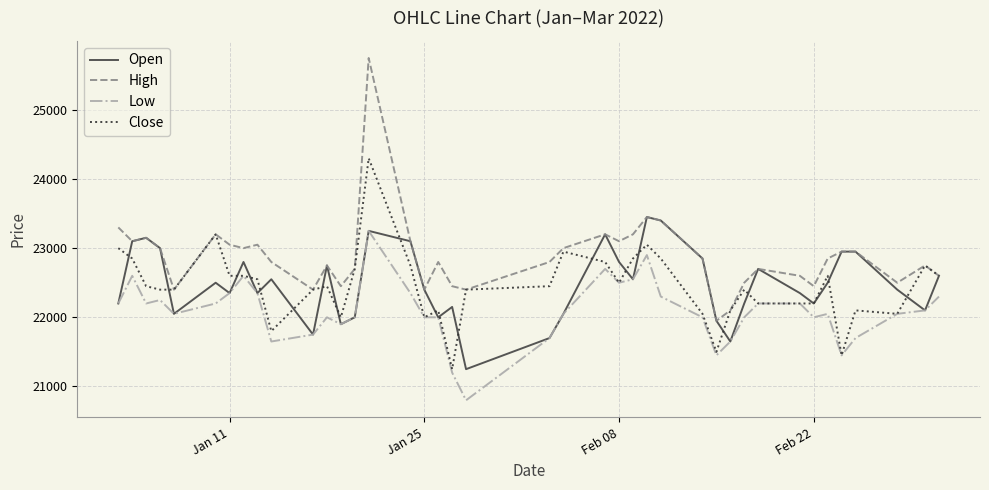

What is the smallest value displayed?

20800